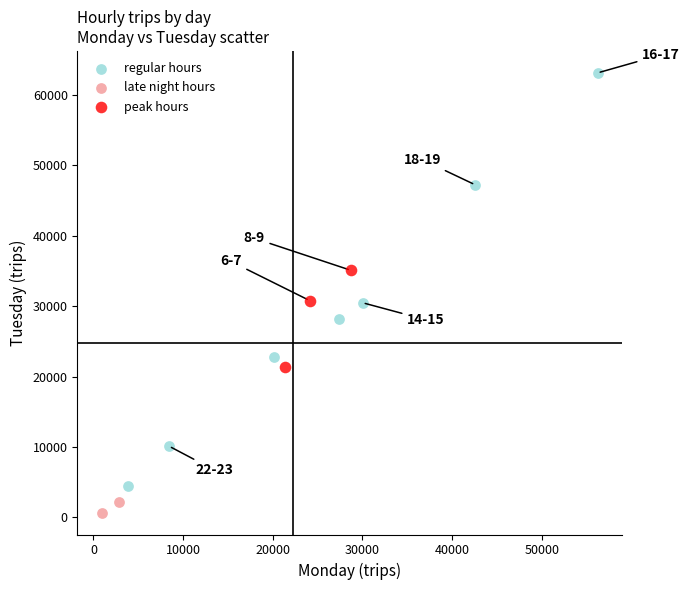

What are all the series names shown in the legend?

regular hours, late night hours, peak hours